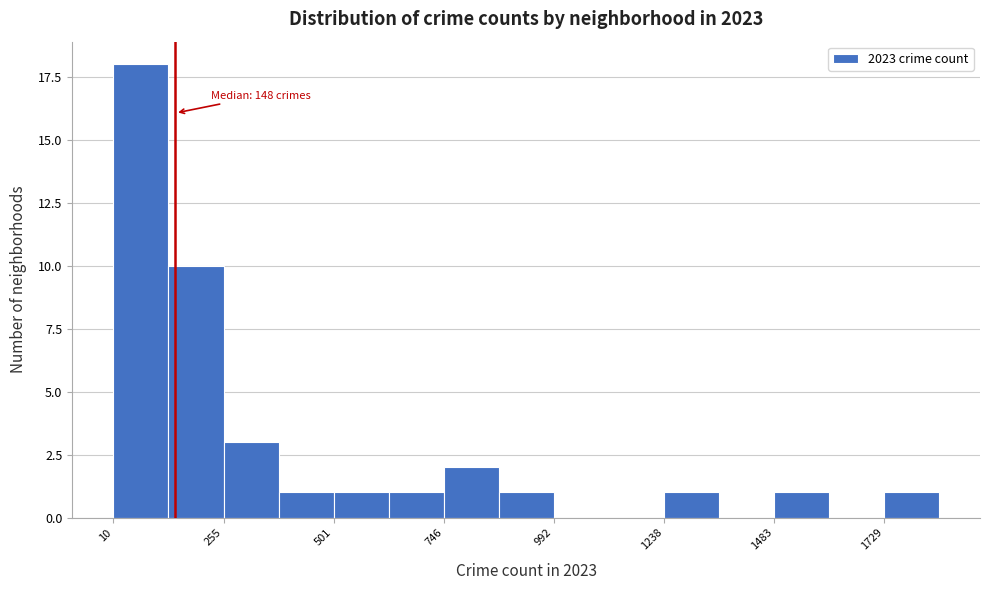

Around what value on the x-axis is the tallest bar? Give the approximate position of its centre, as read against the axis.

50